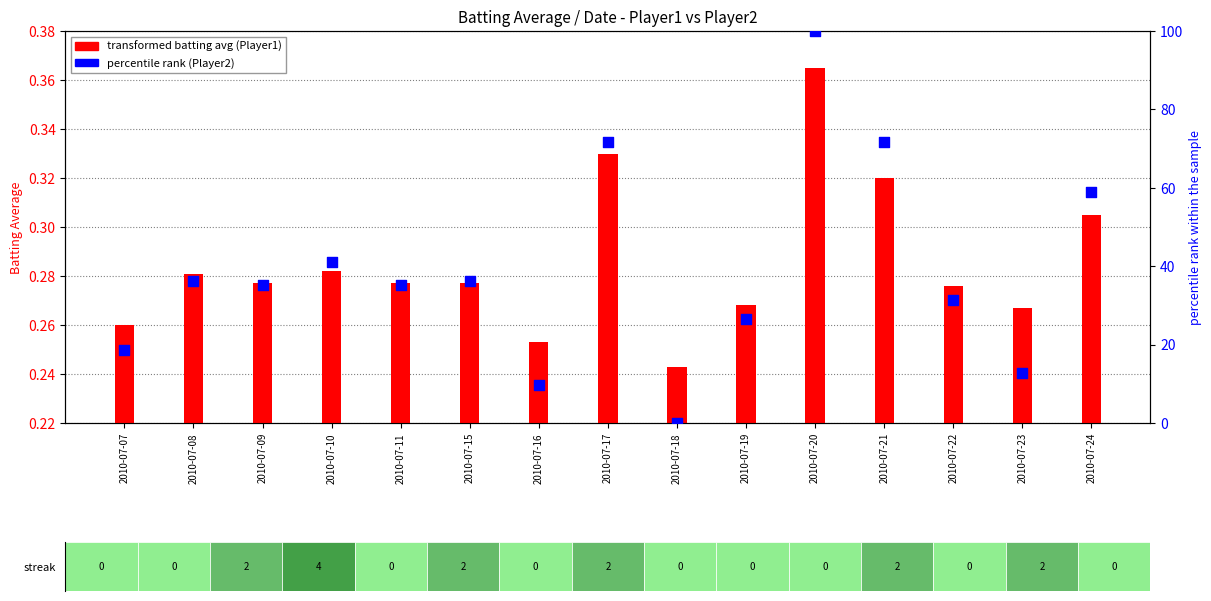

What is the total value across all series at 2010-07-24?

59.1